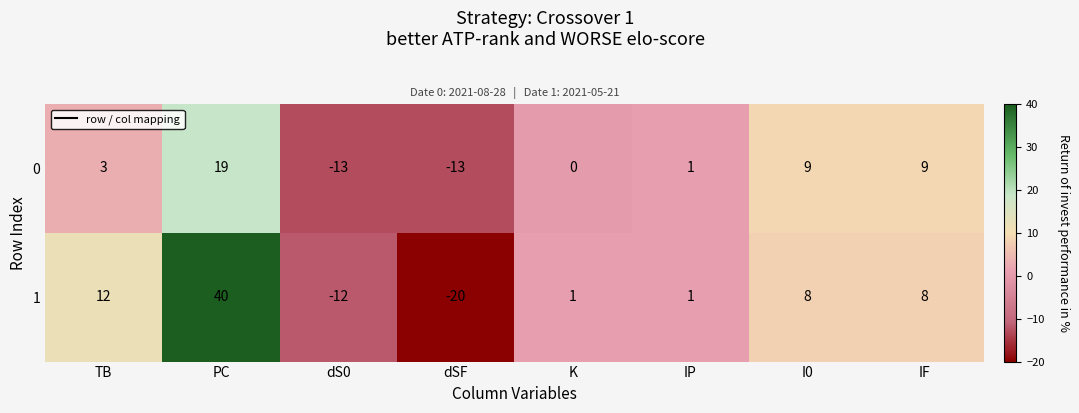

Reading left to right, extract all data points from this chart.

0: 3	19	-13	-13	0	1	9	9
1: 12	40	-12	-20	1	1	8	8